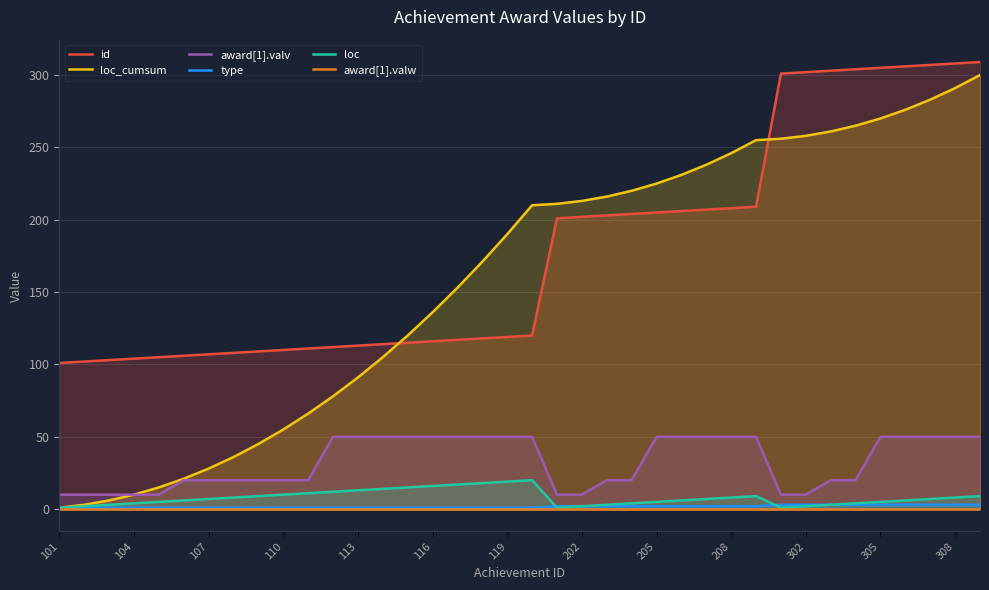

Rank the series by their maximum value, from lowest to highest.

award[1].valw, type, loc, award[1].valv, loc_cumsum, id